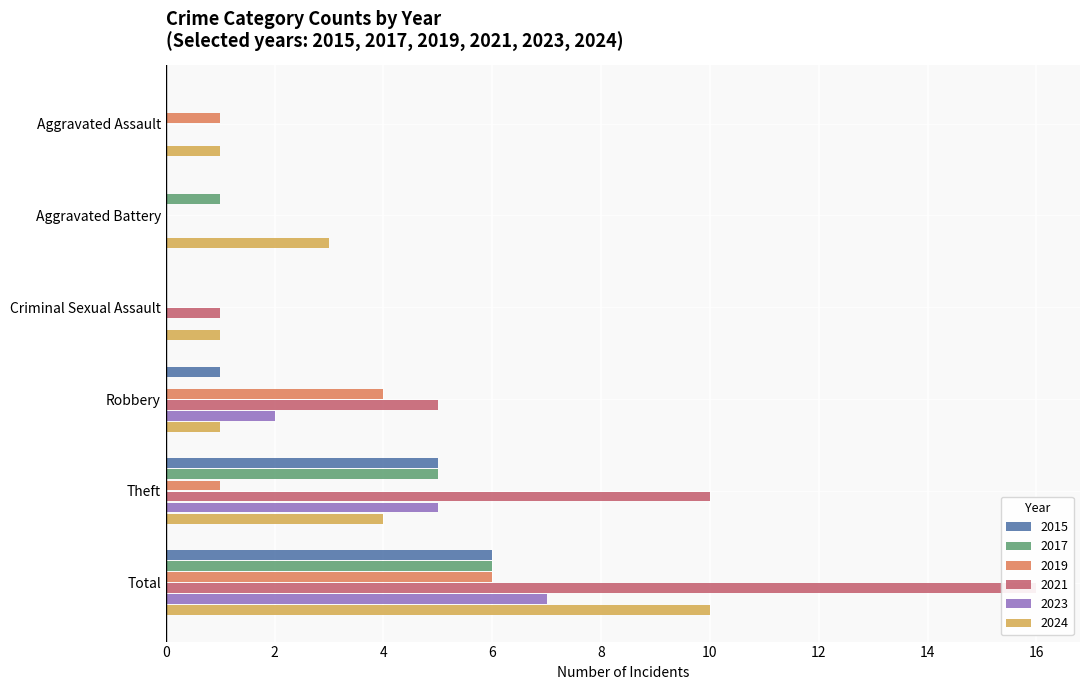

At how many categories does at least one series exceed 4?

3